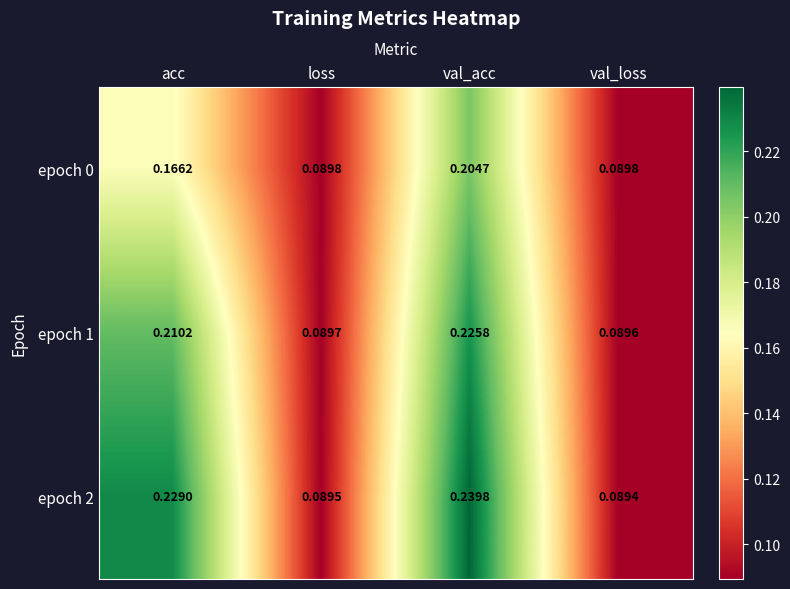

List the series in order of their overall mean, lowest first.

epoch 0, epoch 1, epoch 2